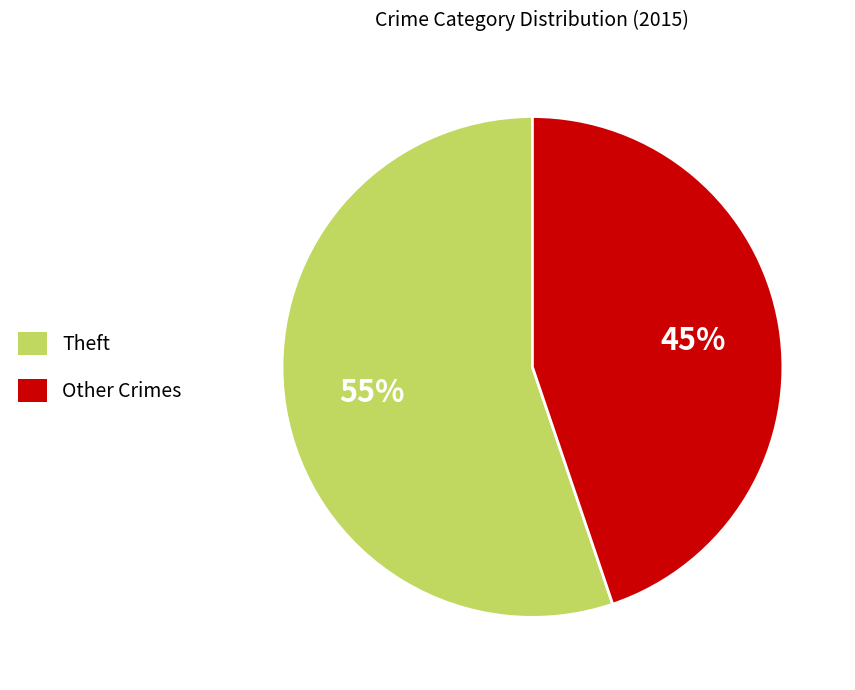

Is the sum of Theft and Other Crimes greater than half?

Yes